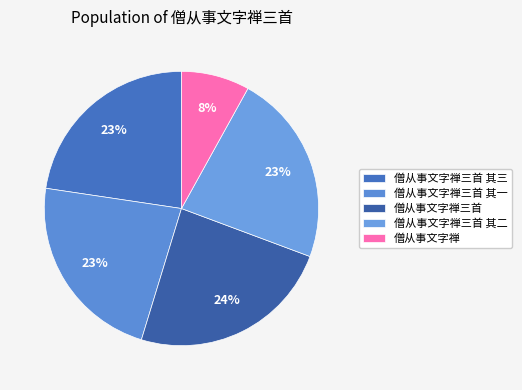

What percentage do 僧从事文字禅三首 其三 and 僧从事文字禅三首 其二 together represent?

45.3%